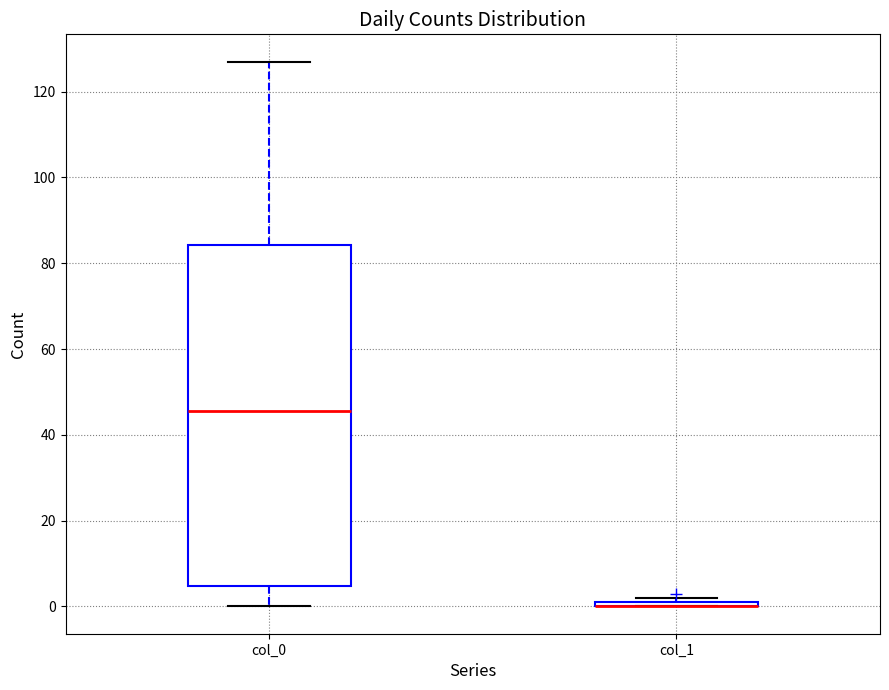

Which box is the tallest, from its lower edge to its upper edge?

col_0